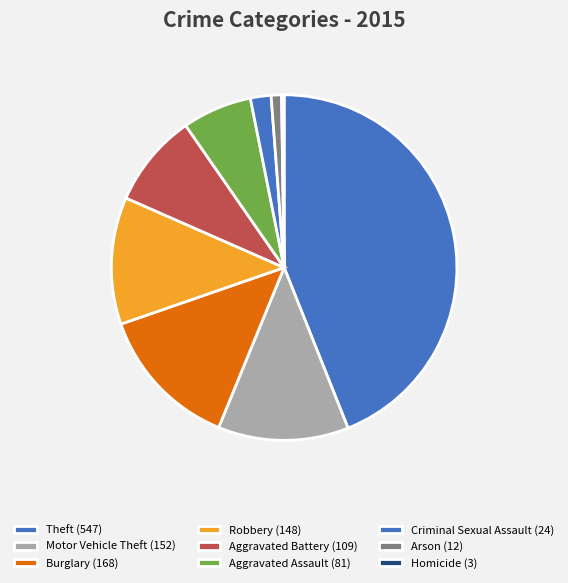

The Motor Vehicle Theft slice represents 12% of the pie. True or false?

True